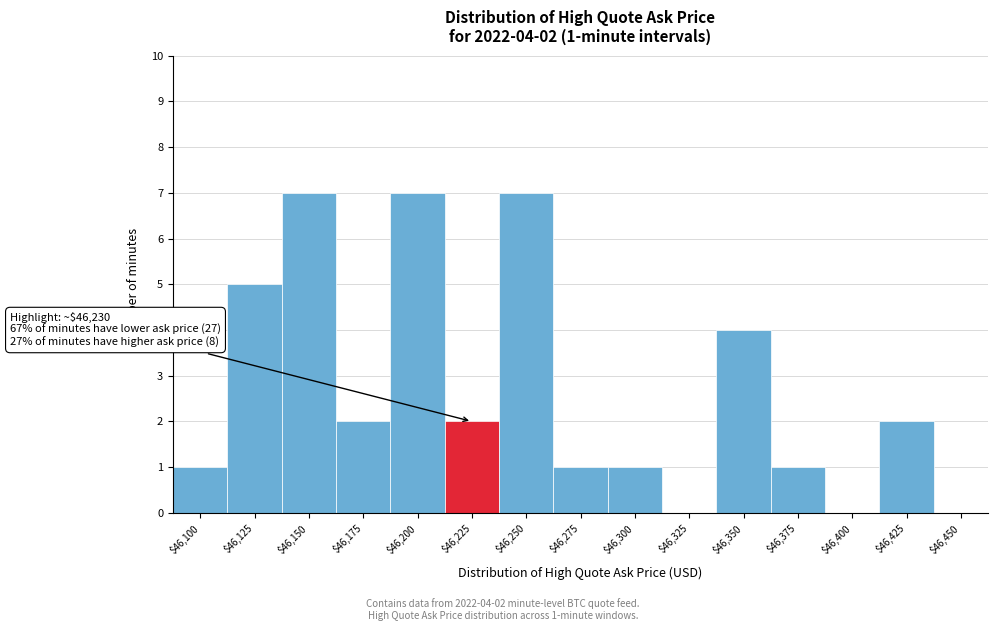

What is the greatest value displayed?

7